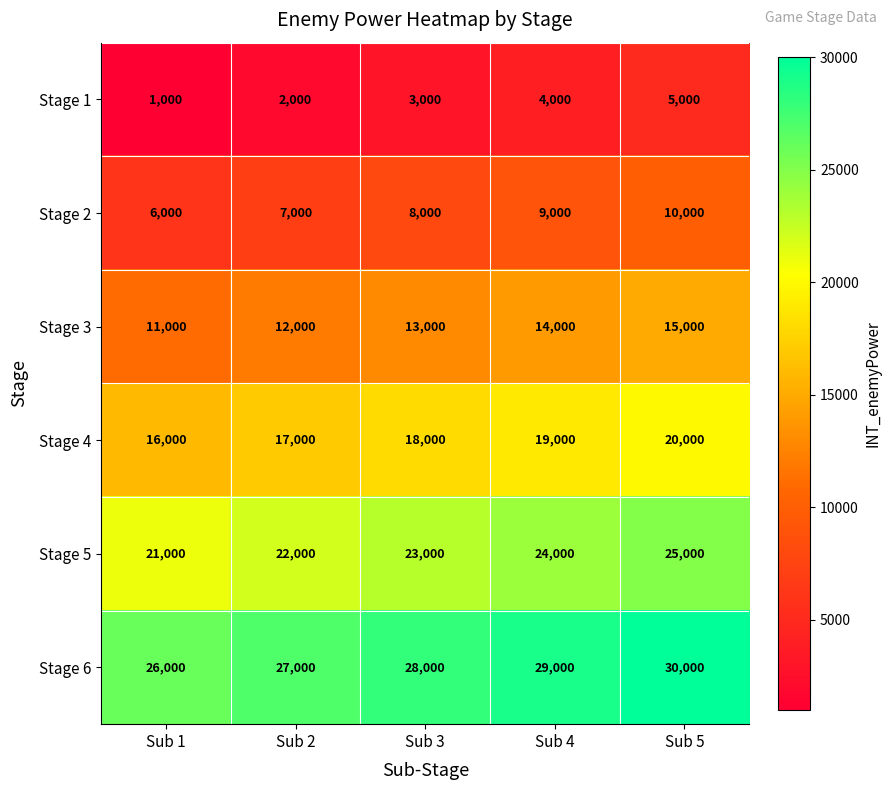

What is the difference between the maximum and second lowest values in the Stage 6 series?

3000